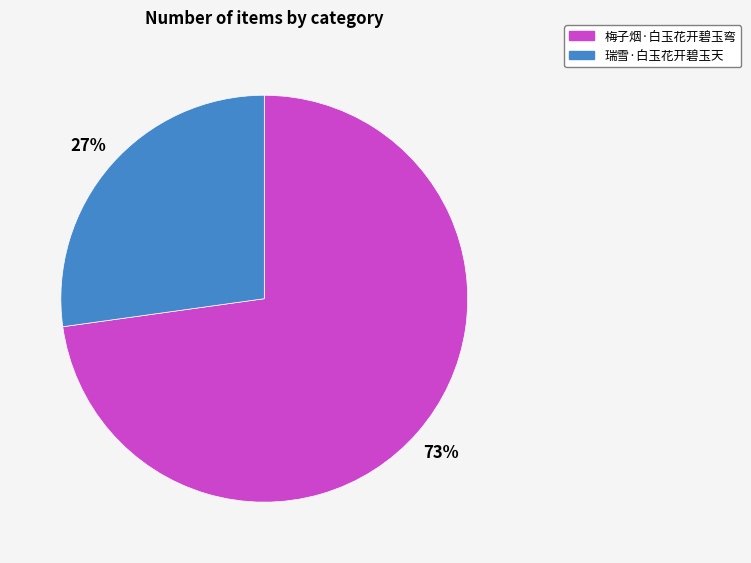

The 瑞雪·白玉花开碧玉天 slice represents 27% of the pie. True or false?

True